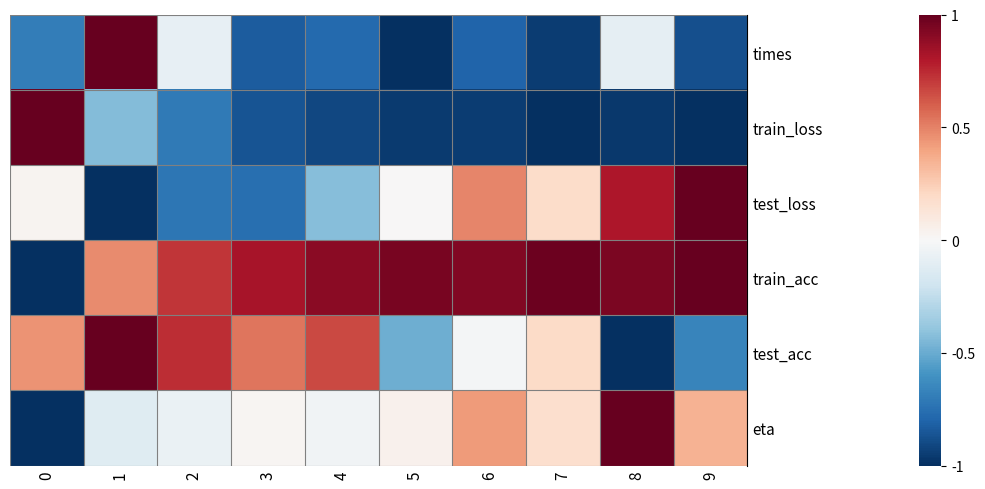

Which series has the widest spread of values?

row_0